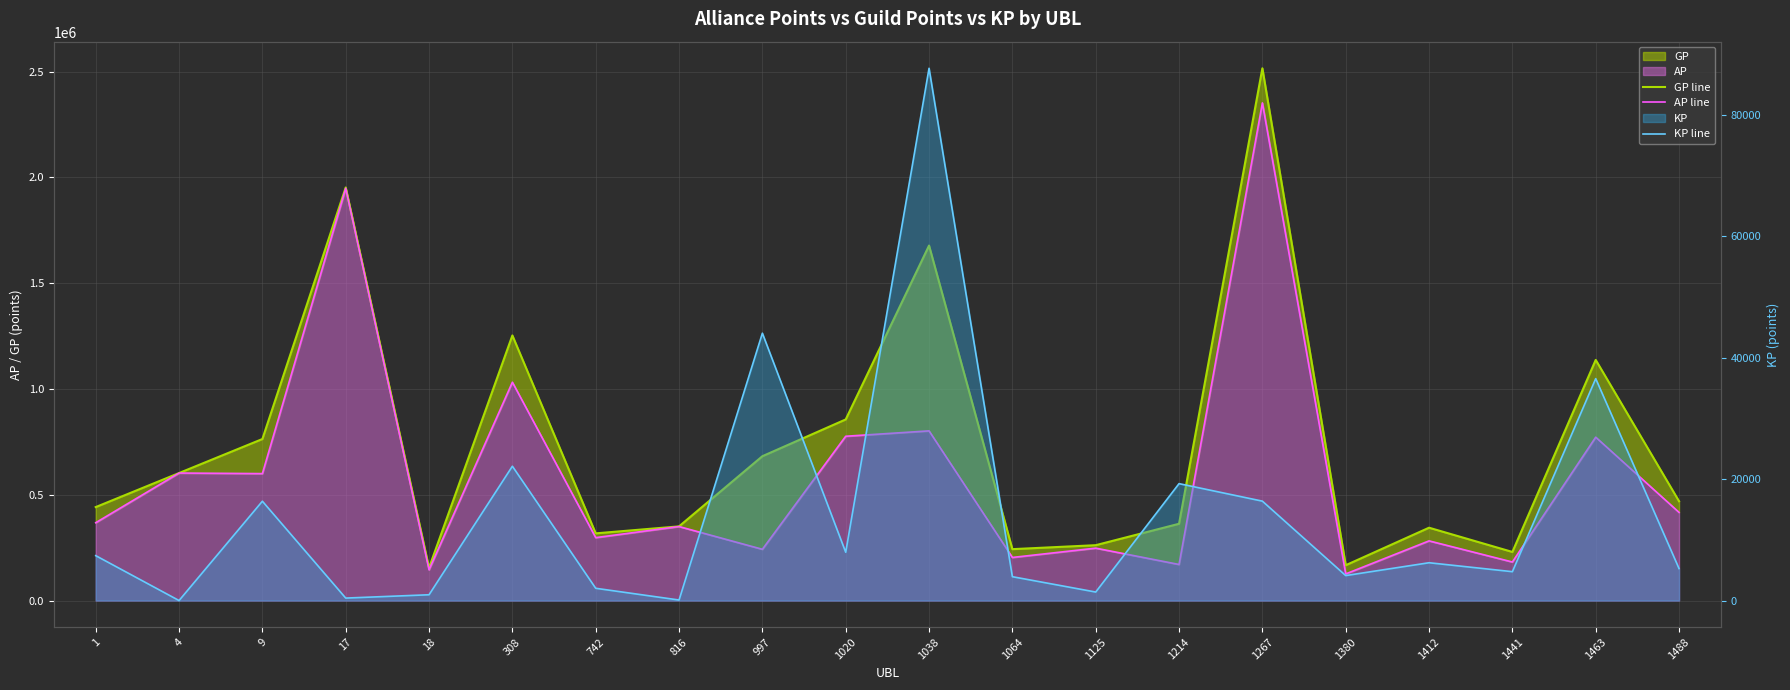

At which category does the chart reach its minimum across all series?

4